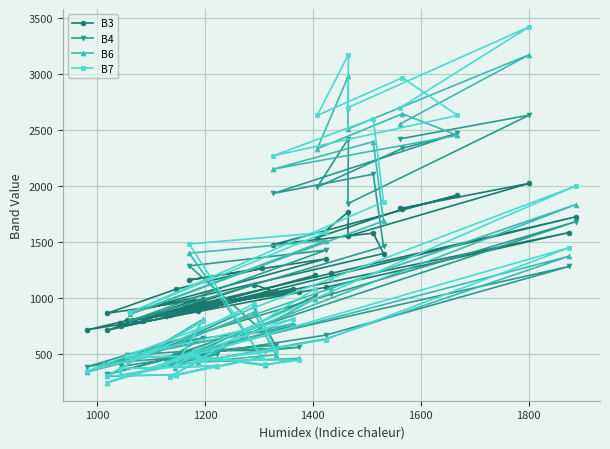

Reading left to right, list all the values displayed in this chart.

B3: 1204	850	968	781	747	1096	1584	838	1724	1220	717	796	1120	1052	929	1056	1044	881	800	1085	711	978	864	989	864	1080	1267	1161	1350	872	1397	1579	1477	1917	1792	1539	1768	1553	2023	1799
B4: 1018	402	497	429	390	669	1282	469	1681	1034	388	468	918	578	523	560	532	531	492	750	319	516	491	646	414	611	708	1287	1427	796	1460	2105	1933	2468	2335	1989	2422	1842	2631	2420
B6: 993	303	393	370	312	637	1373	433	1833	1087	341	466	873	494	429	462	399	479	473	772	245	471	378	810	301	318	472	1400	1512	857	1687	2395	2150	2451	2643	2331	2982	2507	3170	2553
B7: 1081	296	398	371	306	630	1449	417	1999	1174	350	475	947	529	446	445	408	478	480	814	243	496	391	791	308	315	465	1482	1586	873	1858	2601	2269	2629	2965	2628	3171	2698	3419	2698